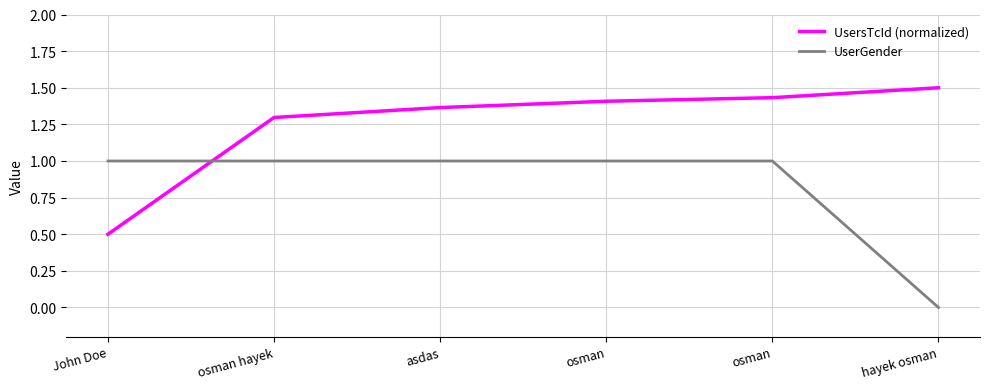

True or false: UsersTcId (normalized) has more than 1 points higher than both neighbors.

False